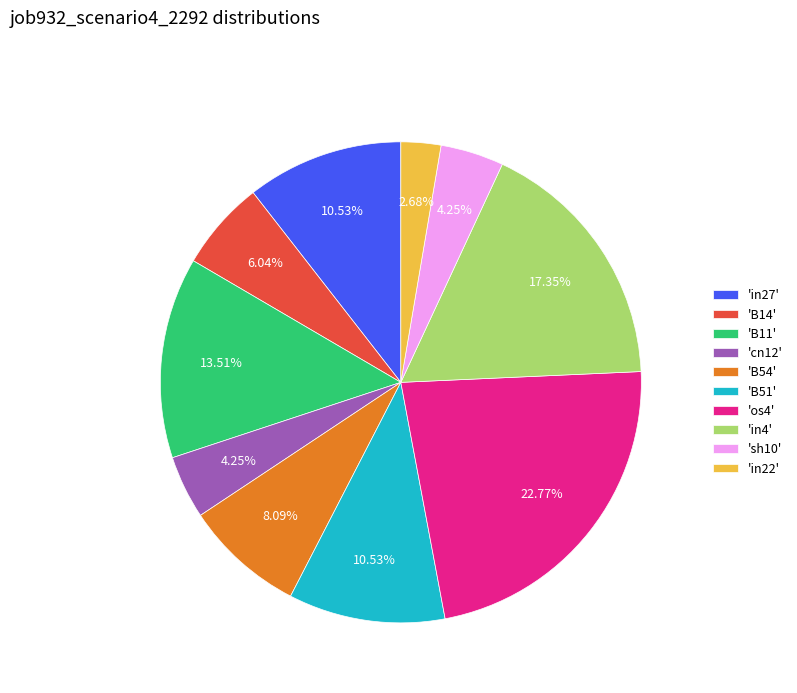

Between 'cn12' and 'B11', which is larger?

'B11'